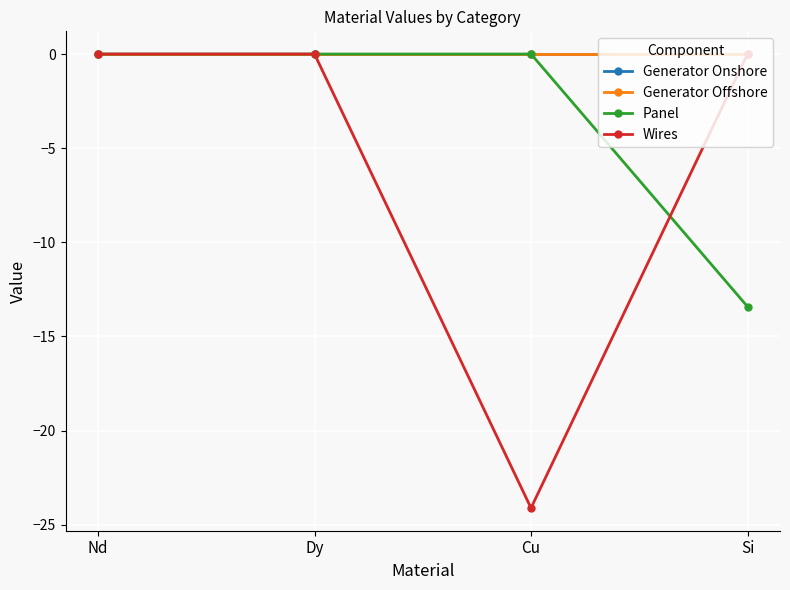

True or false: Generator Offshore and Panel cross at least once.

False